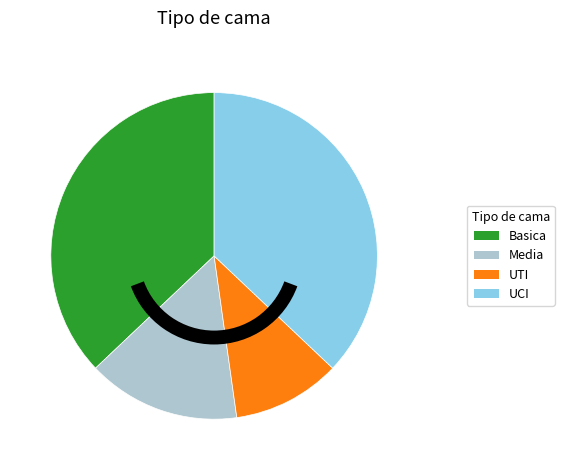

Which category has the smallest portion of the pie?

UTI